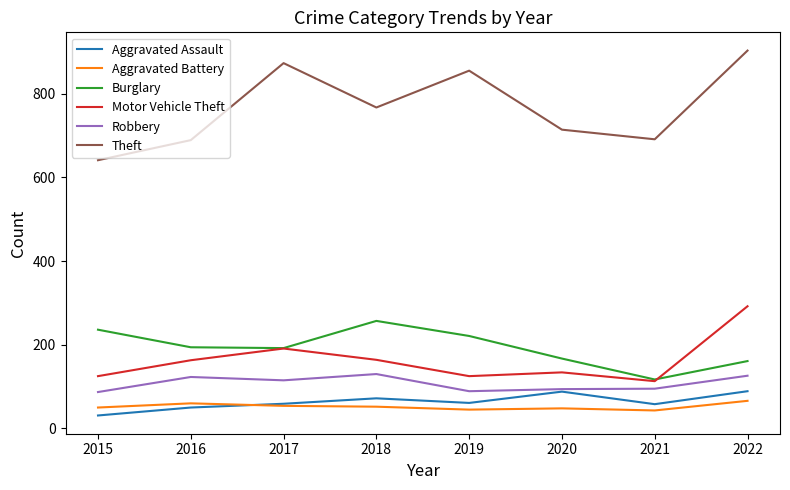

True or false: Theft and Burglary intersect in this chart.

False